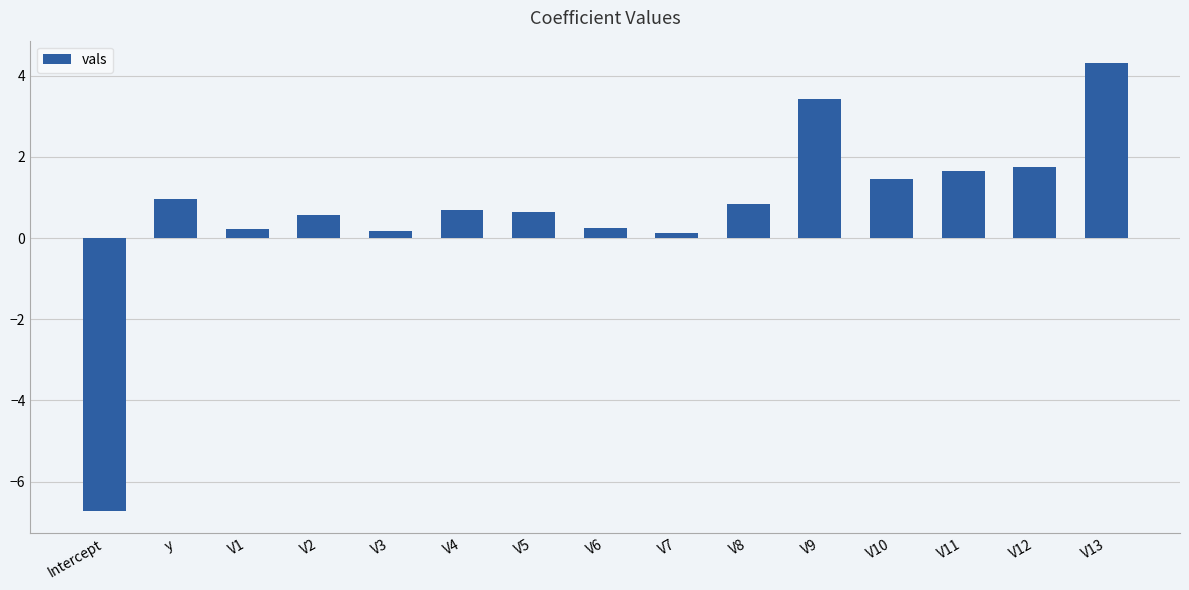

How many bars are there in total?

15